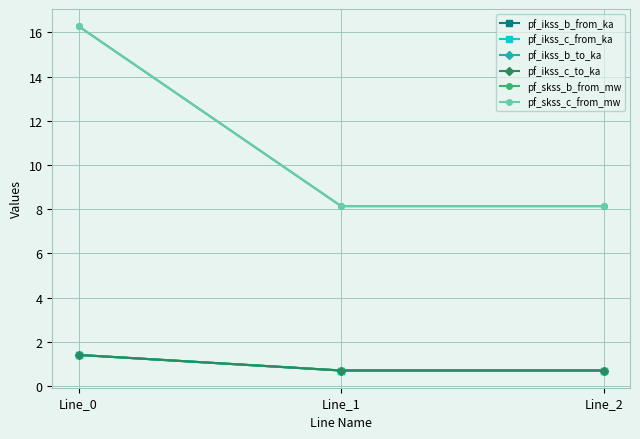

Is this an area chart (filled region under the line)?

No